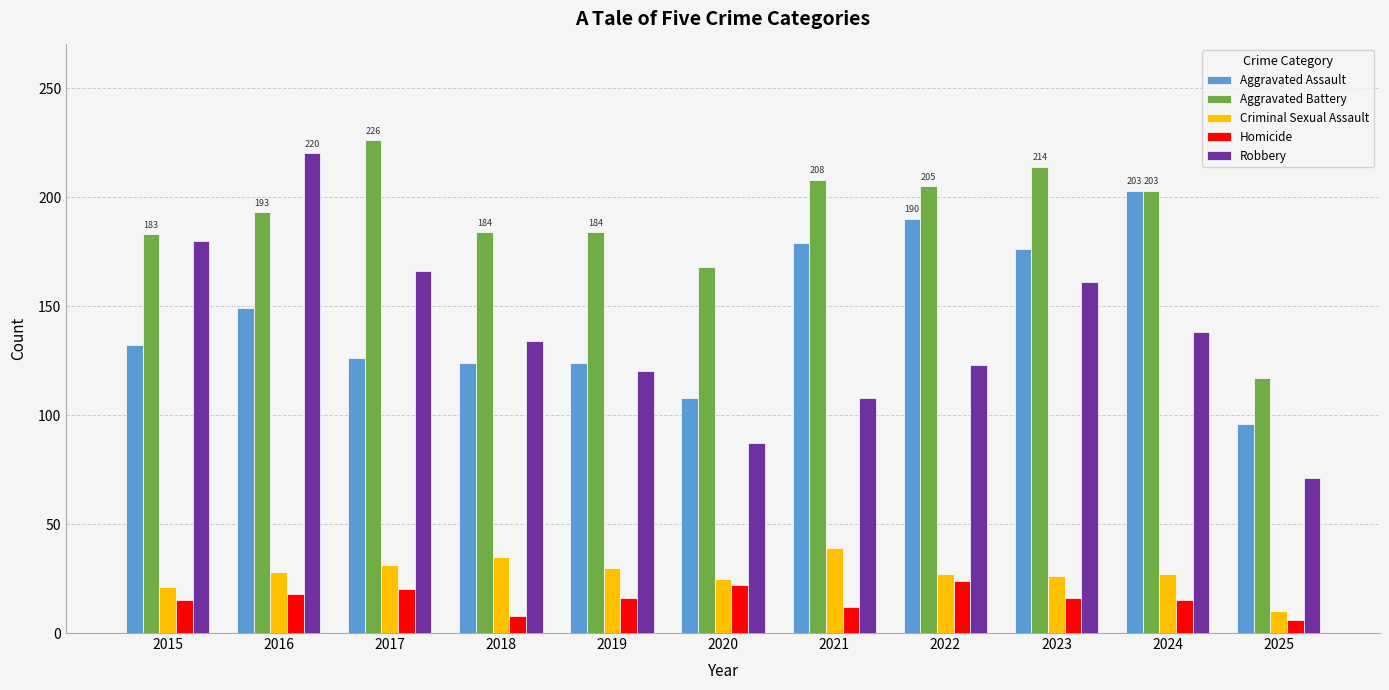

What is the value of the Aggravated Assault bar at the 8th from the left?

190